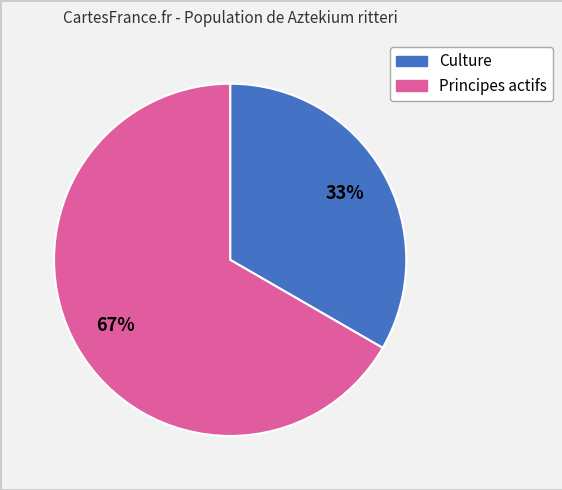

Count the number of slices in the pie.

2